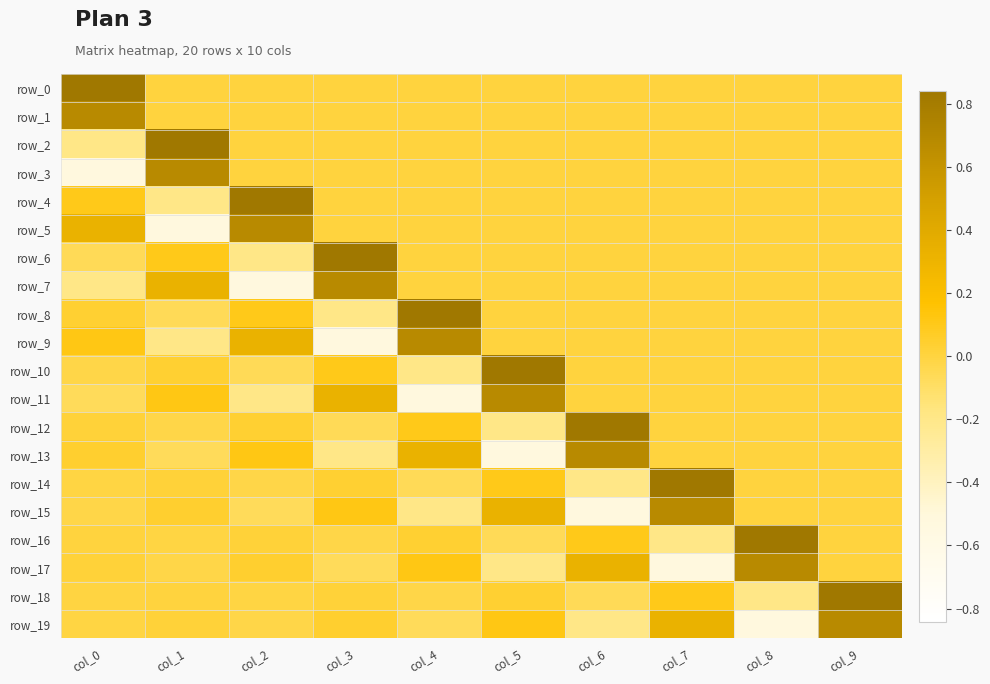

What is the total value across all series at col_8?

0.8